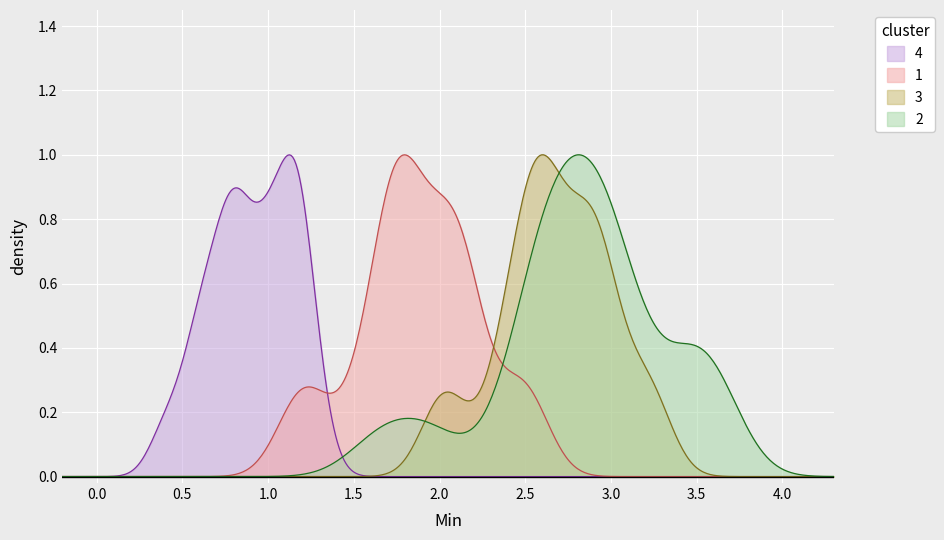

Which series changed the most between 12 and 15?

1